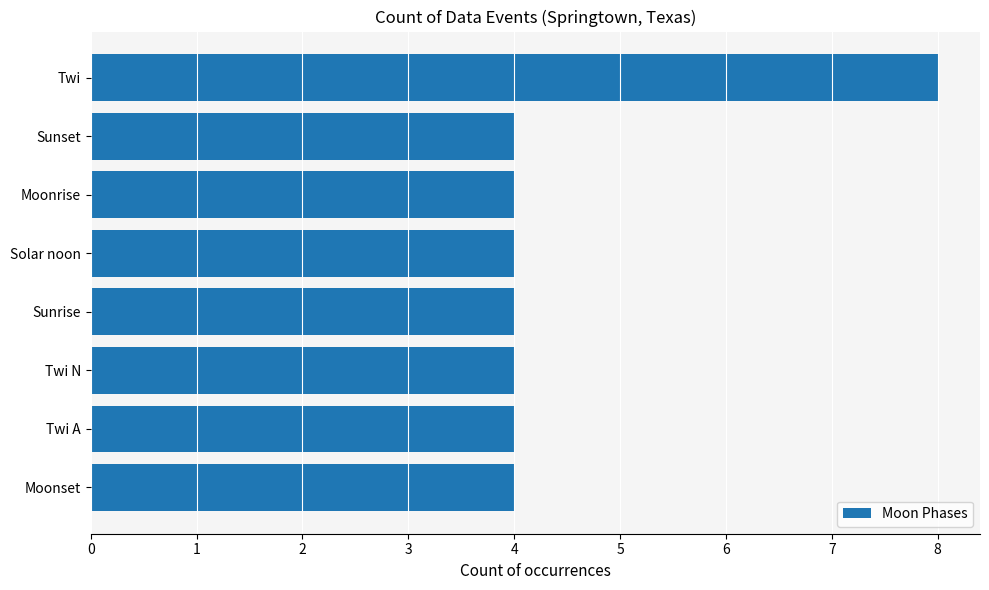

Does the chart contain any negative values?

No